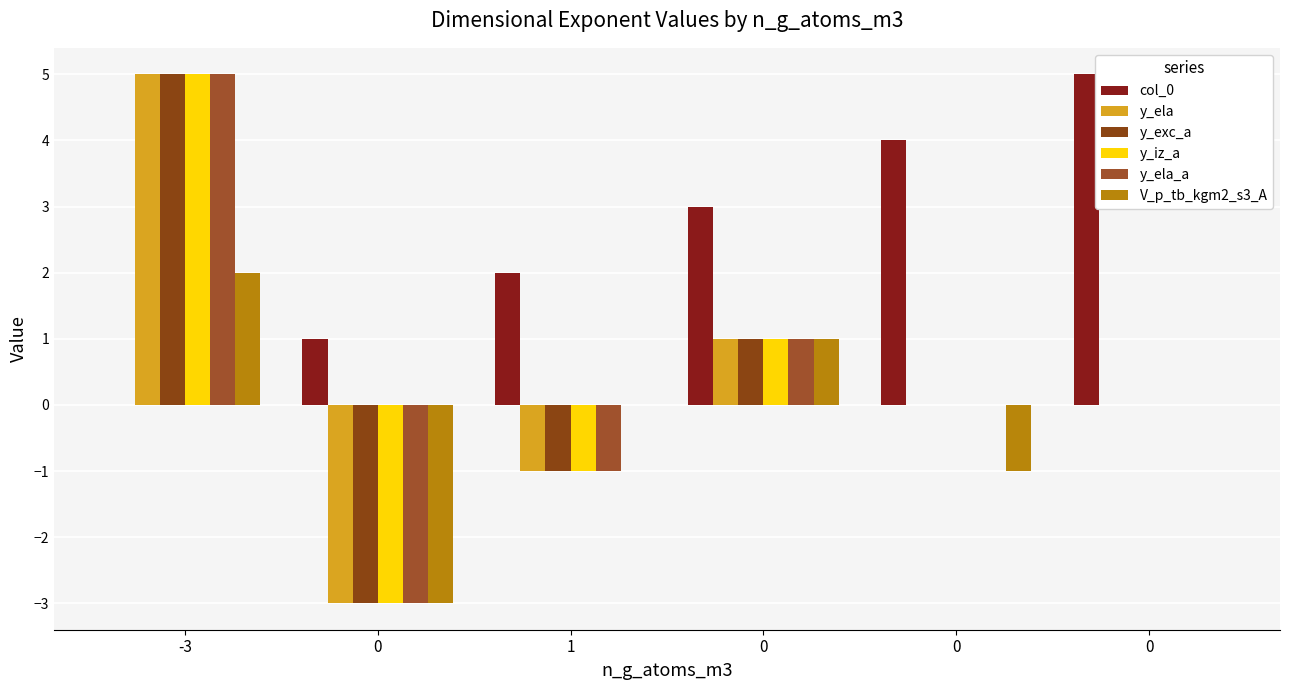

What is the value of the y_exc_a bar at the 2nd from the left?

-3